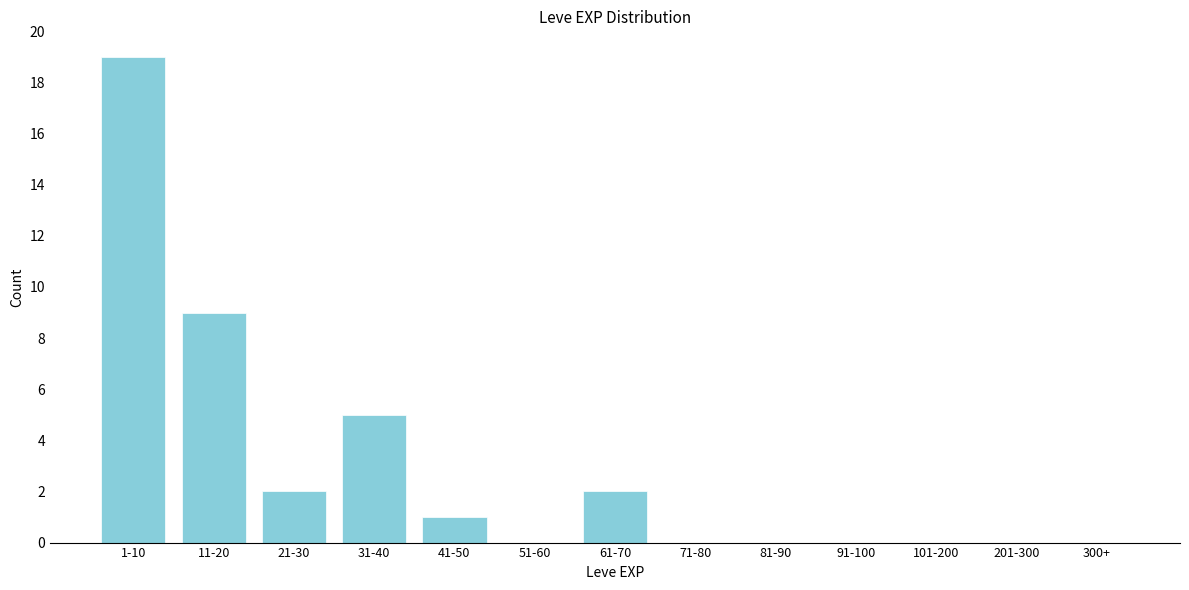

Reading right to left, what are all the values shown in this chart?

300+=0	201-300=0	101-200=0	91-100=0	81-90=0	71-80=0	61-70=2	51-60=0	41-50=1	31-40=5	21-30=2	11-20=9	1-10=19